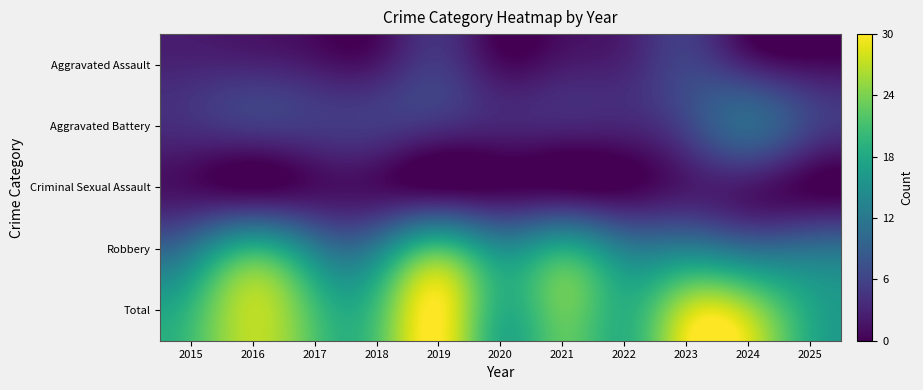

What is the total value across all series at 2020?

38